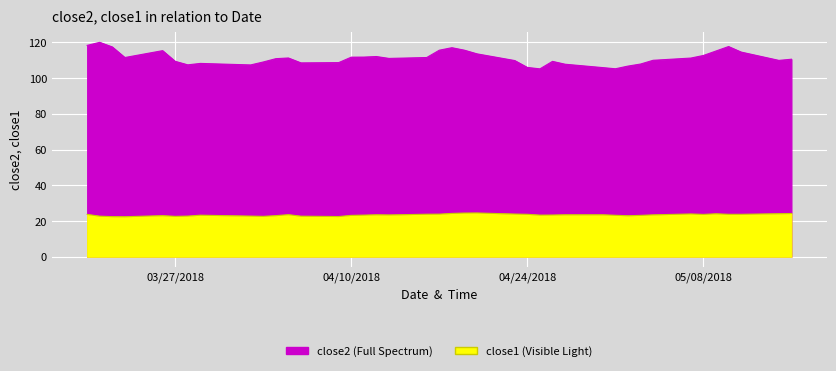

What are all the series names shown in the legend?

close2, close1